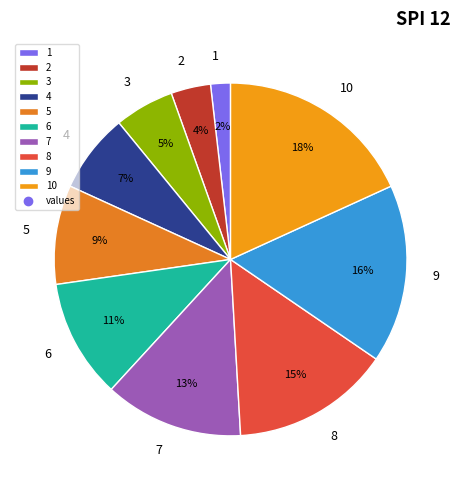

To the nearest percent, what is the difference between the 7 and 2 slice percentages?

9%